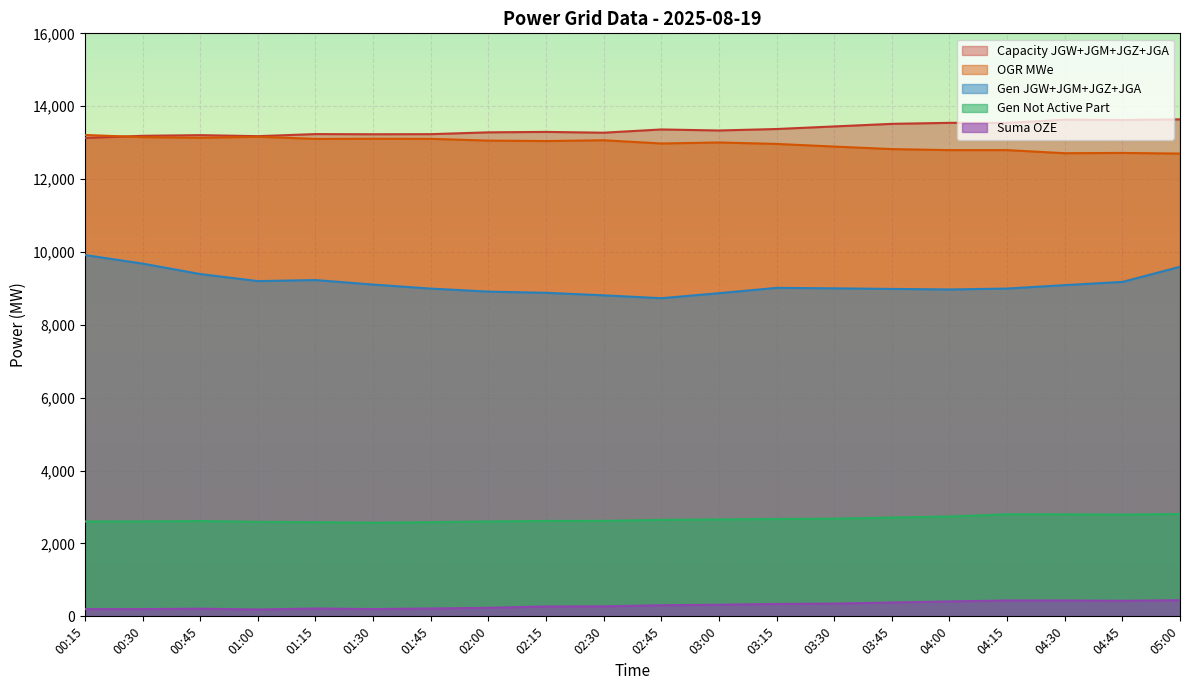

What is the label of the 2nd point from the left?

00:30